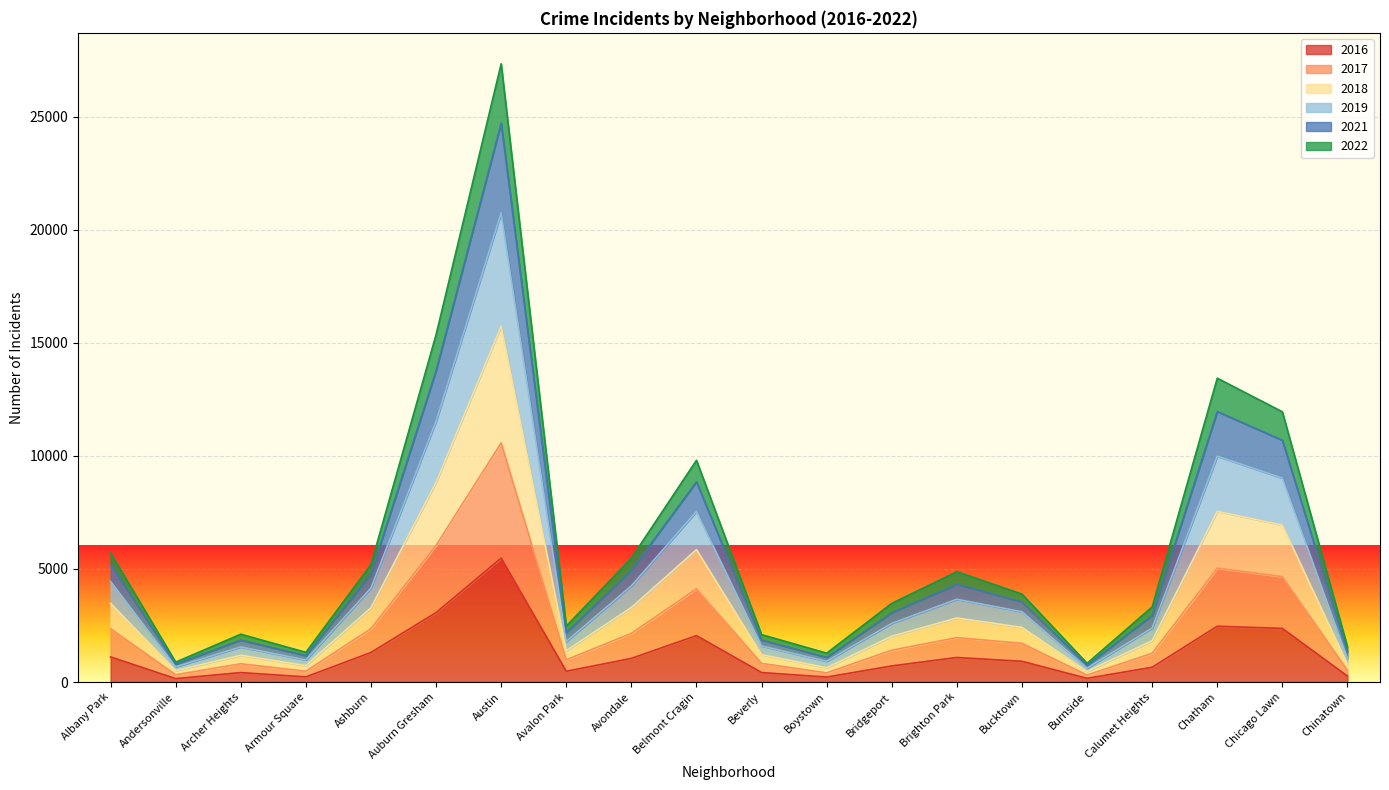

At which label does 2016 reach its peak?

Austin